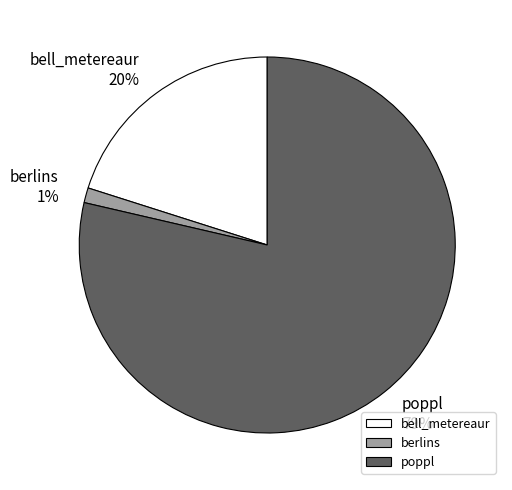

What percentage is the bell_metereaur slice, to the nearest percent?

20%